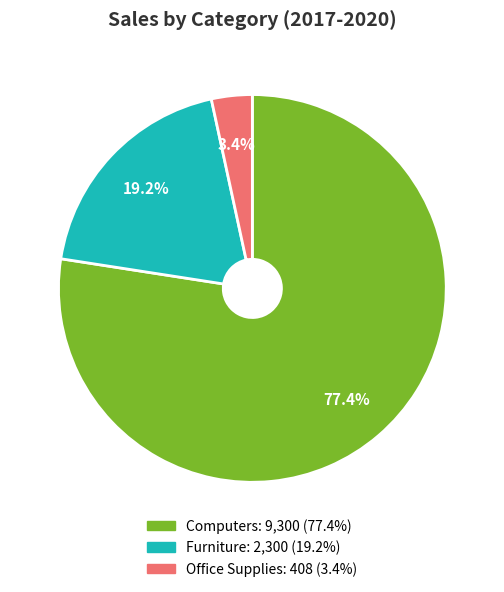

What is the total percentage of Furniture and Office Supplies?

22.6%